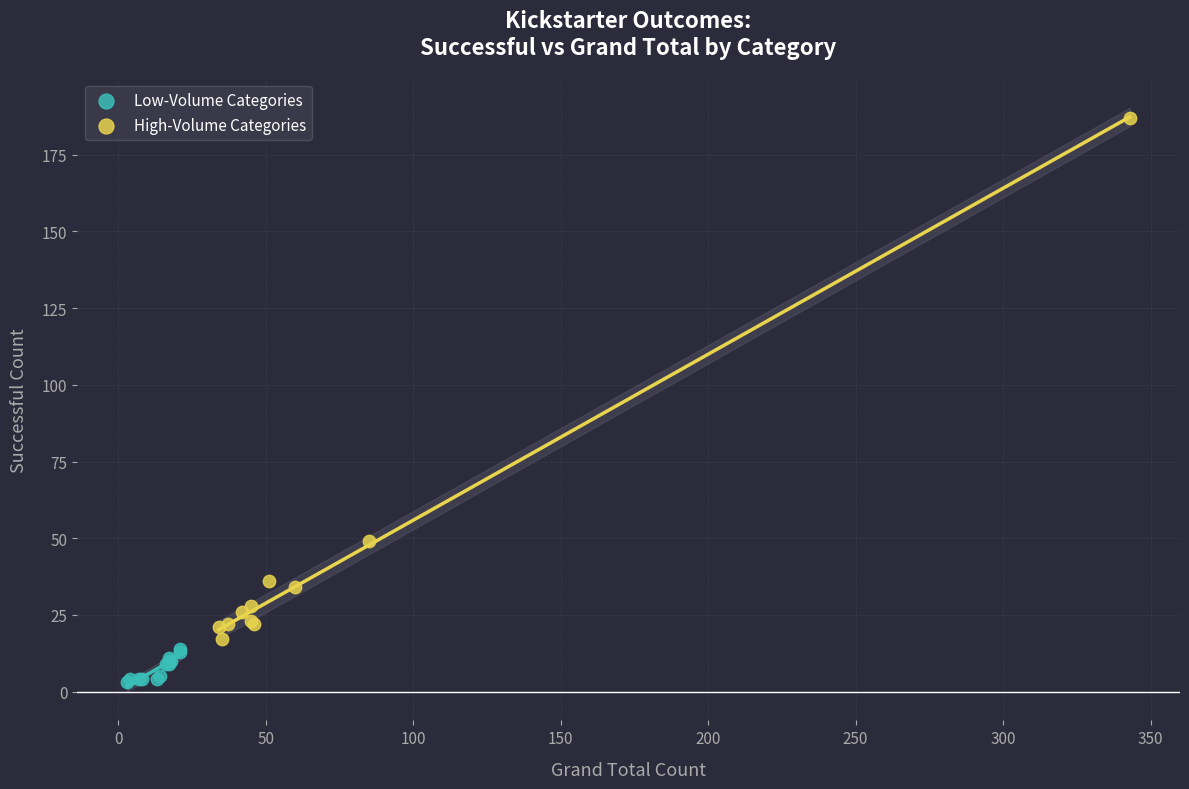

What are all the series names shown in the legend?

Low-Volume Categories, High-Volume Categories